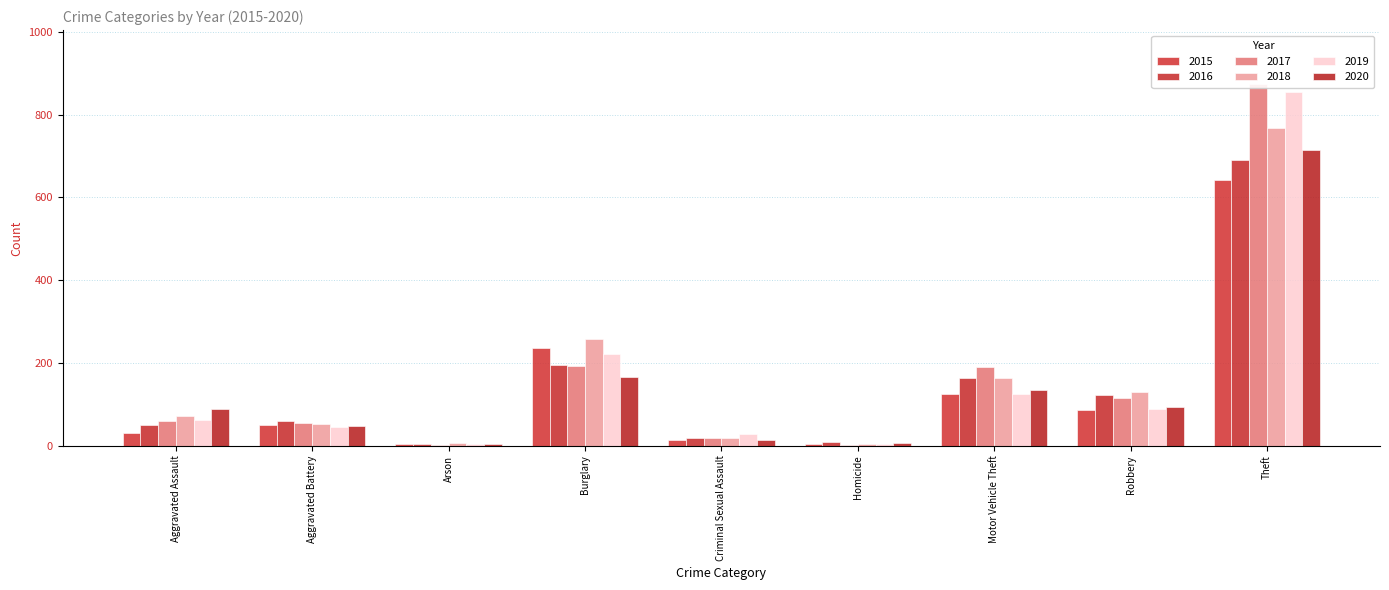

What is the value of the 2016 bar at the 1st from the left?

50